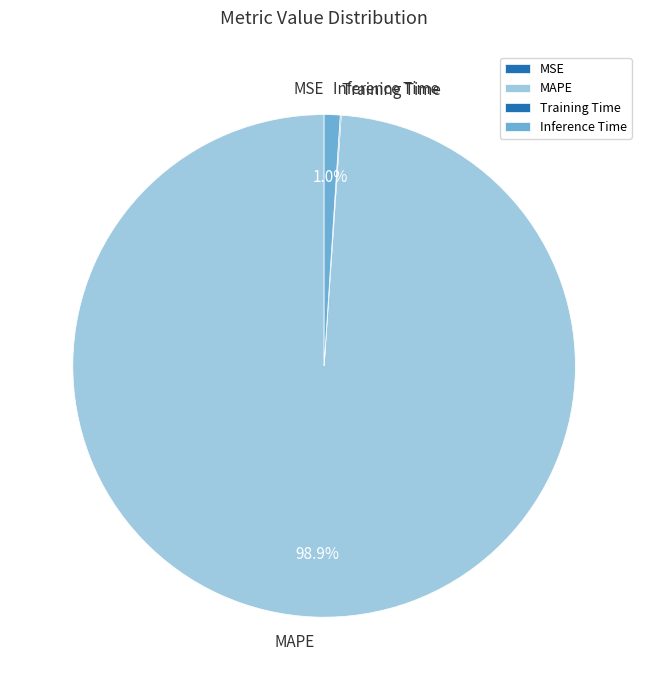

Which slice is the largest?

MAPE